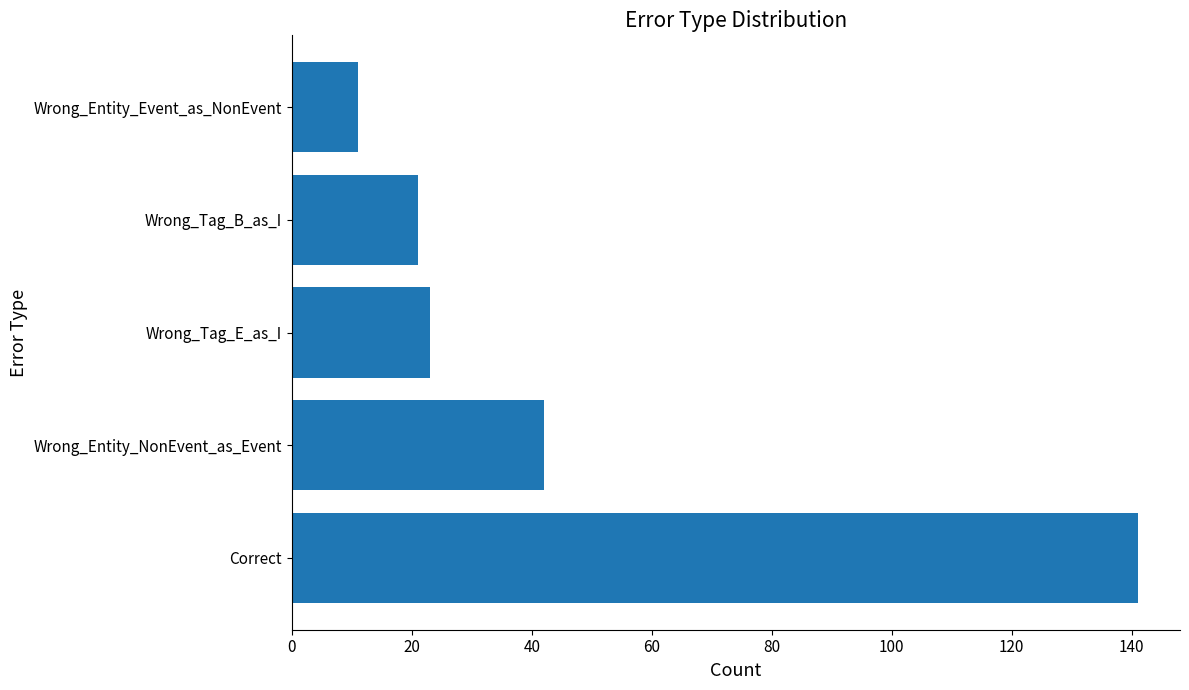

What is the average value?

48